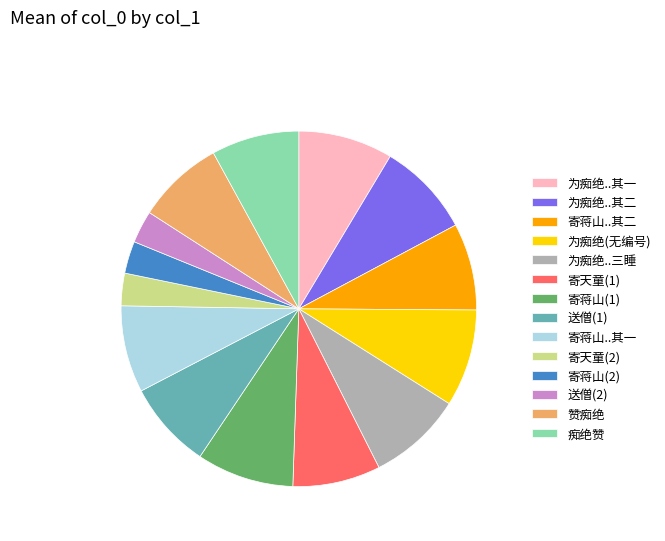

True or false: 送僧(2) accounts for 10% of the total.

False